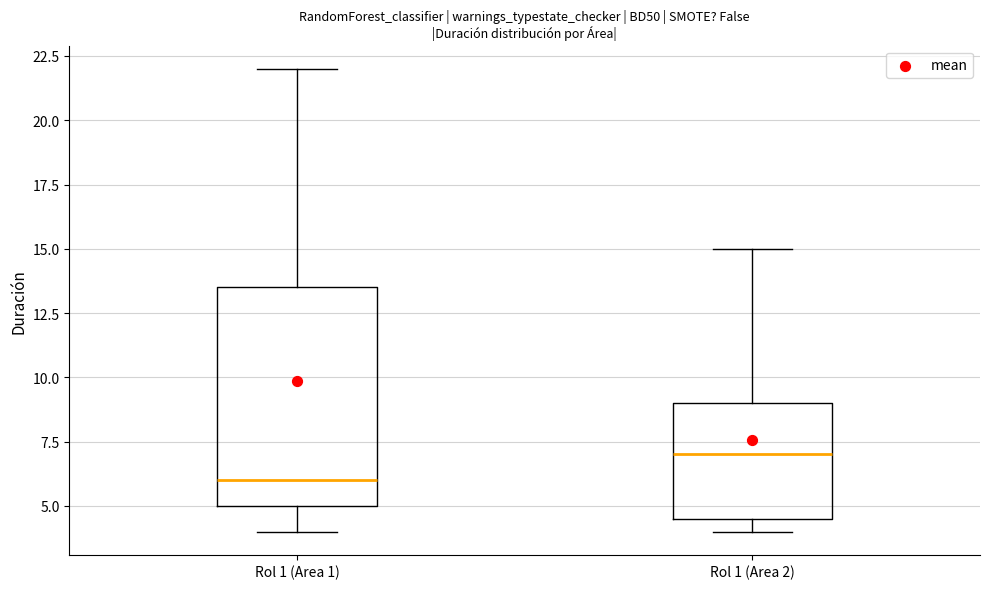

Which box's median line is the lowest?

Rol 1 (Area 1)